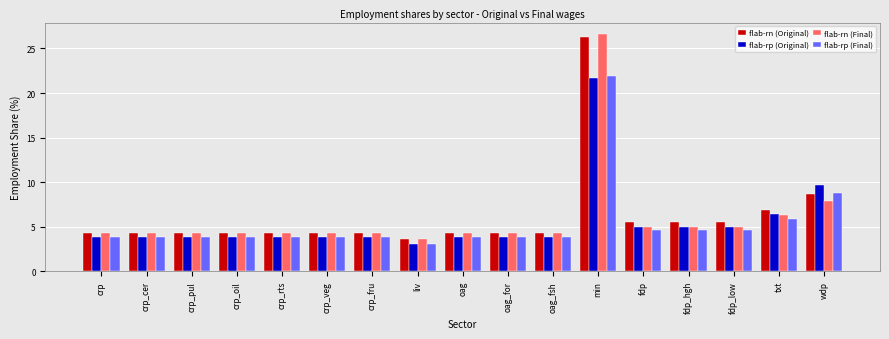

Is it true that flab-rn (Final) equals 11.9 at wdp?

False